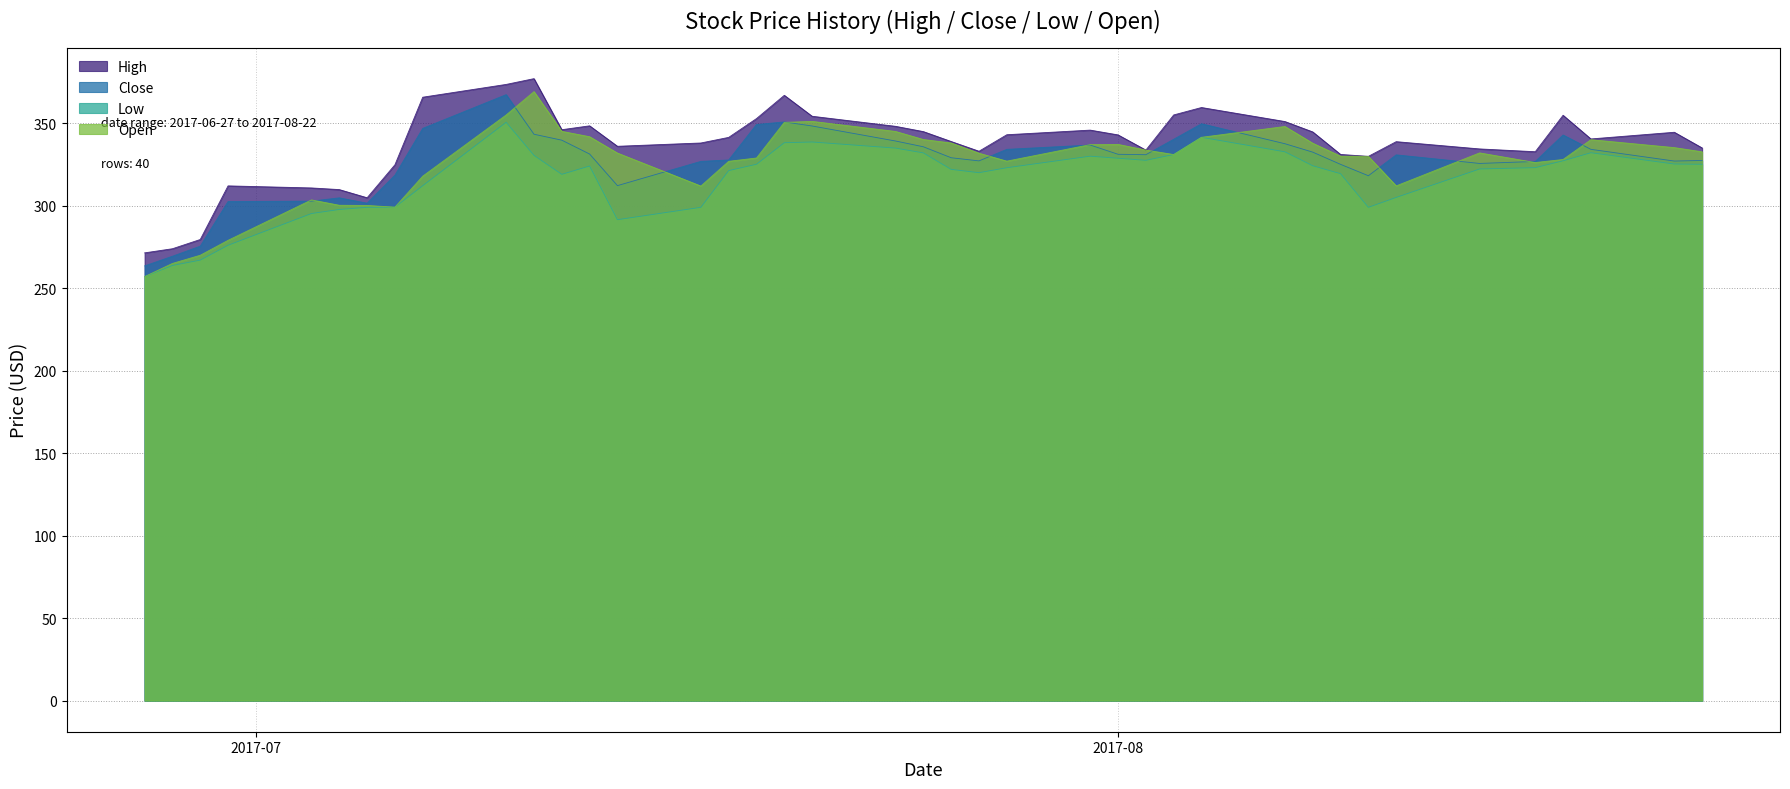

Which series has the largest total across all categories?

High